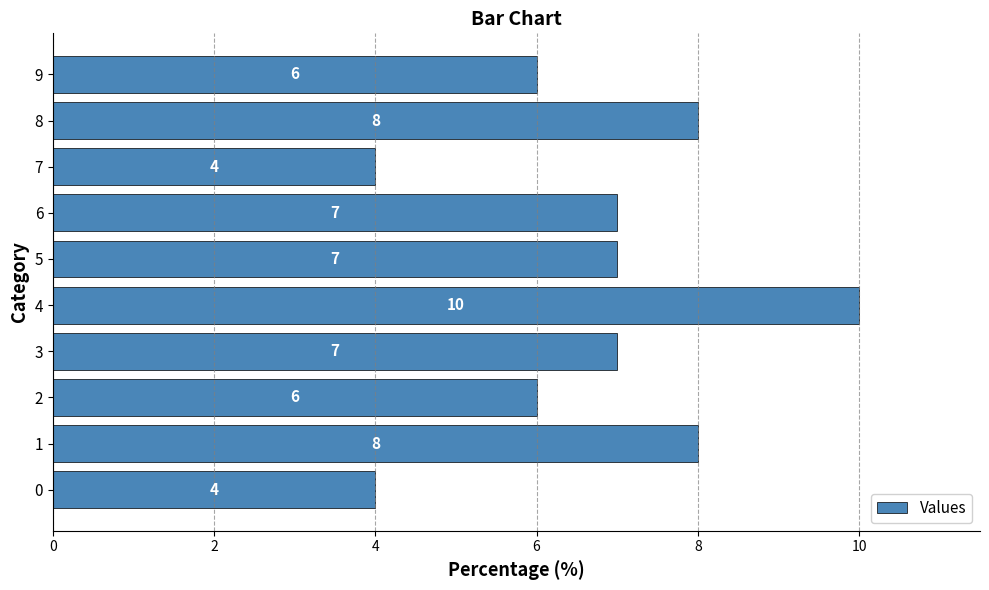

The value at 7 is 4. True or false?

True